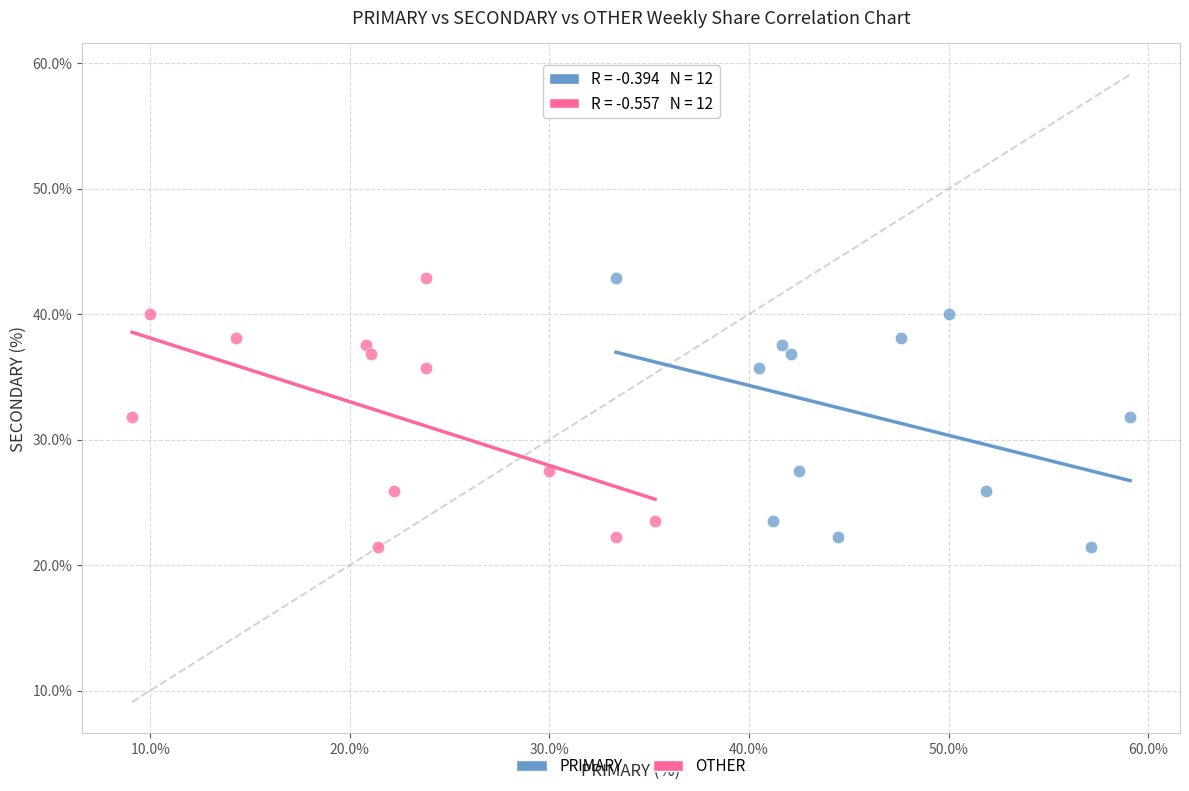

What are all the series names shown in the legend?

PRIMARY, OTHER